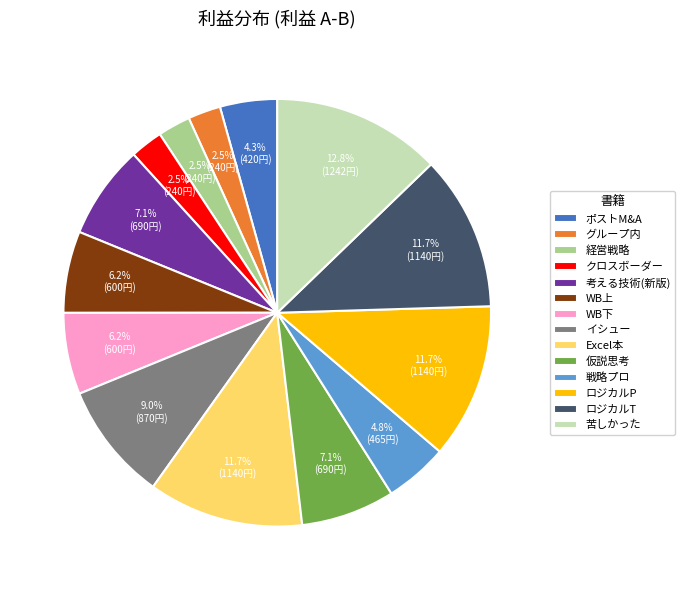

What is the total percentage of グループ内 and 戦略プロ?

7.3%